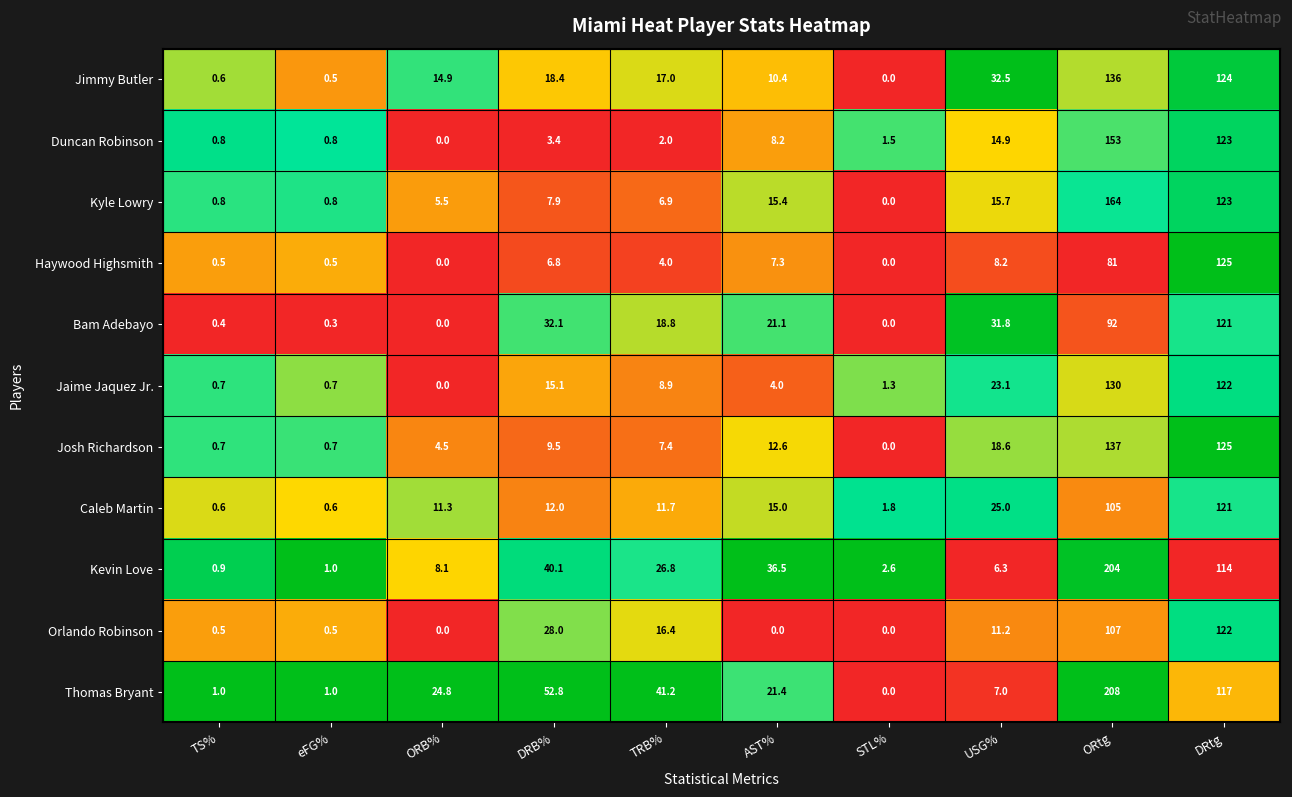

Which series has the widest spread of values?

Thomas Bryant